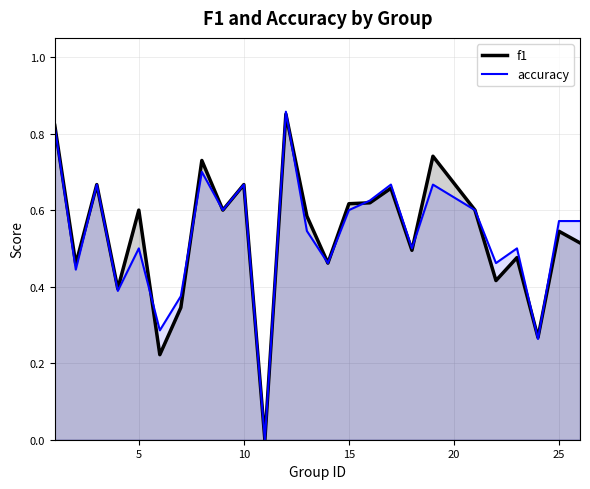

How many categories are shown in the chart?

25